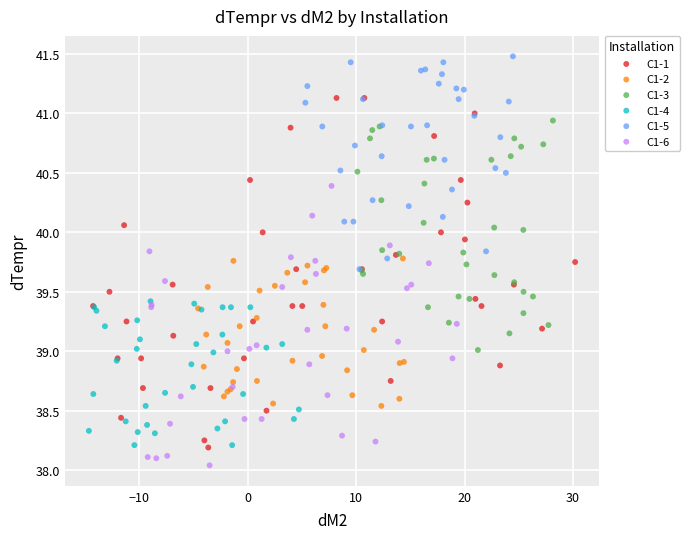

Which series reaches the maximum Y coordinate?

C1-5